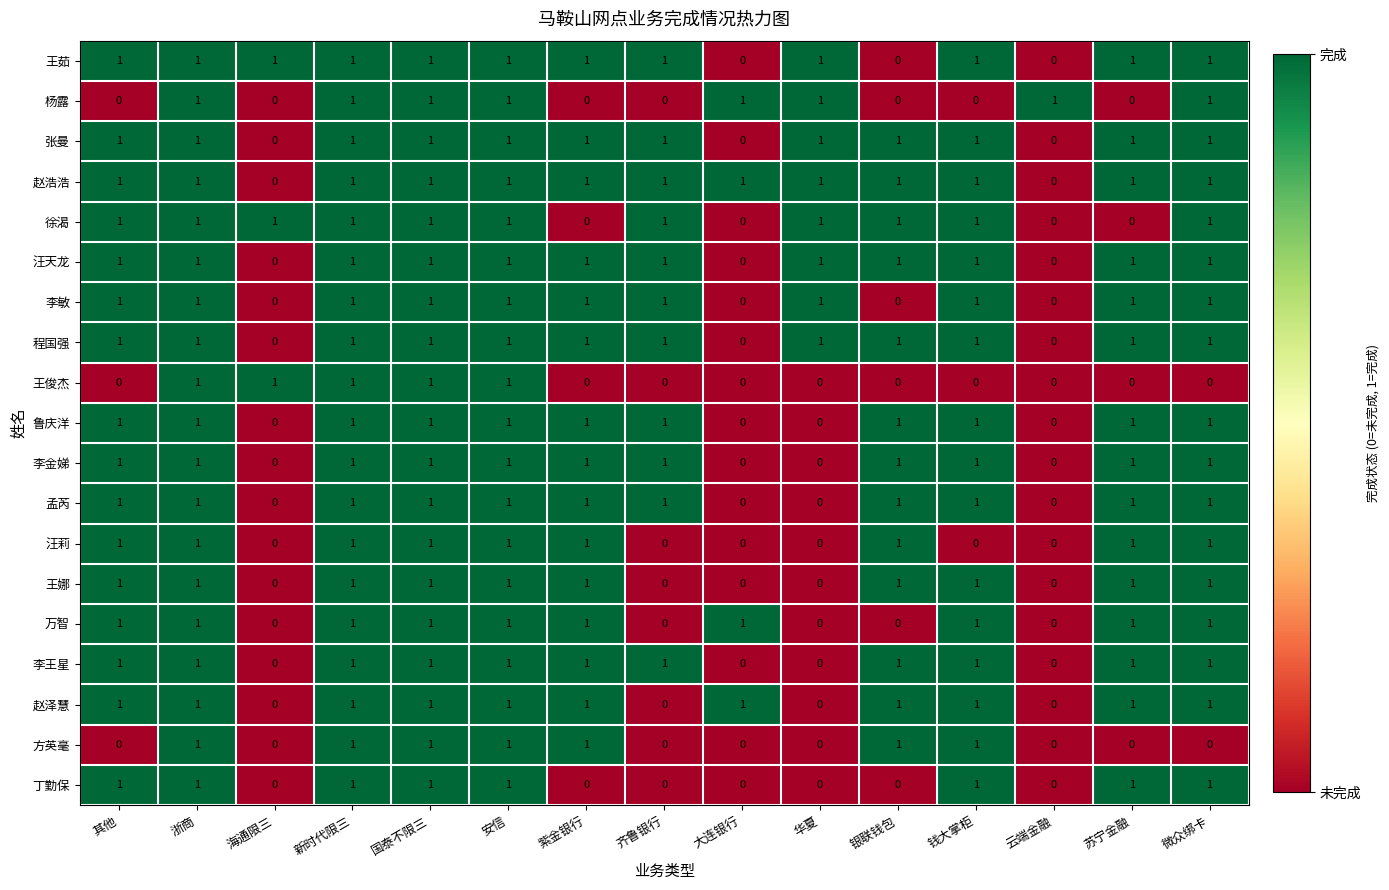

The 王俊杰 series shows 0 at 云端金融. True or false?

True